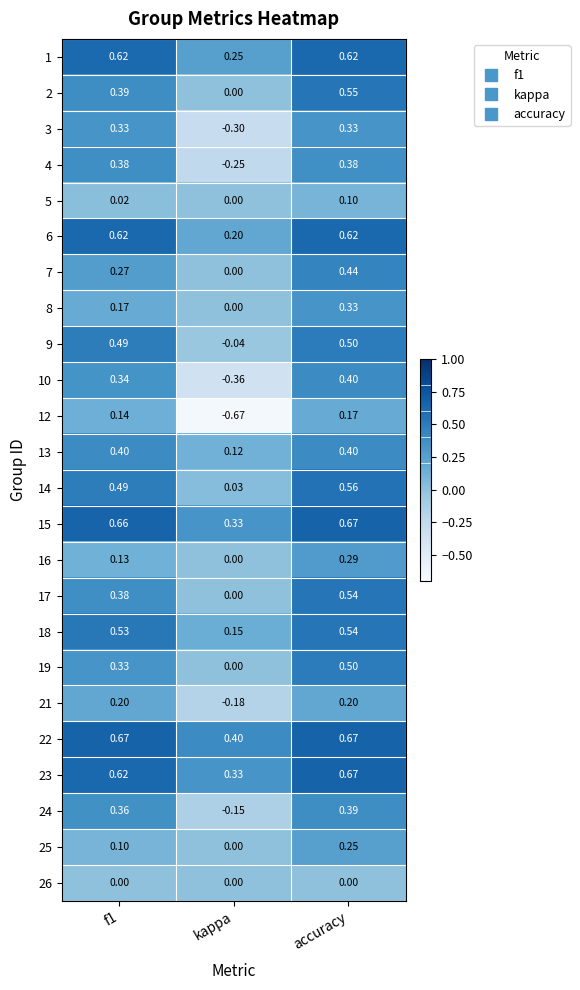

How many data points in 2 are above 0?

2